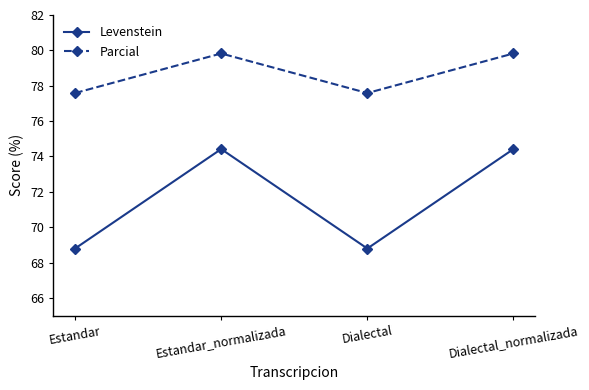

In Parcial, how many points are lower than both neighbors (excluding endpoints)?

1